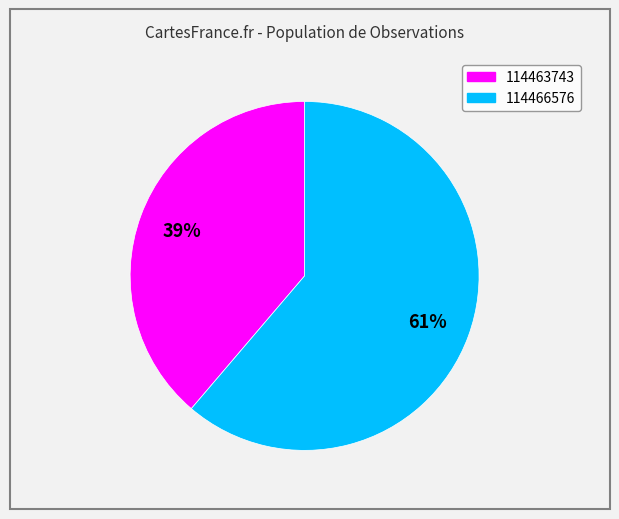

How many slices are in this pie chart?

2